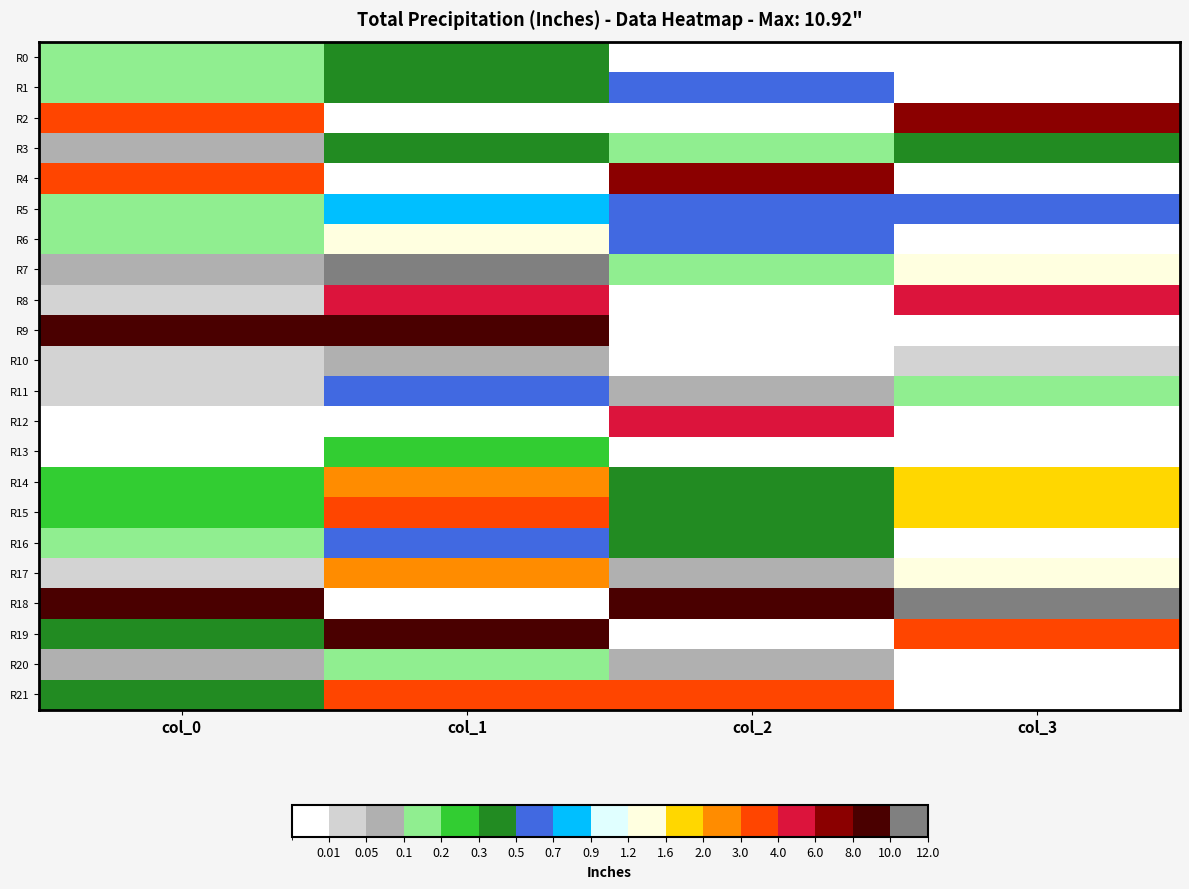

Which series has the largest total across all categories?

R18